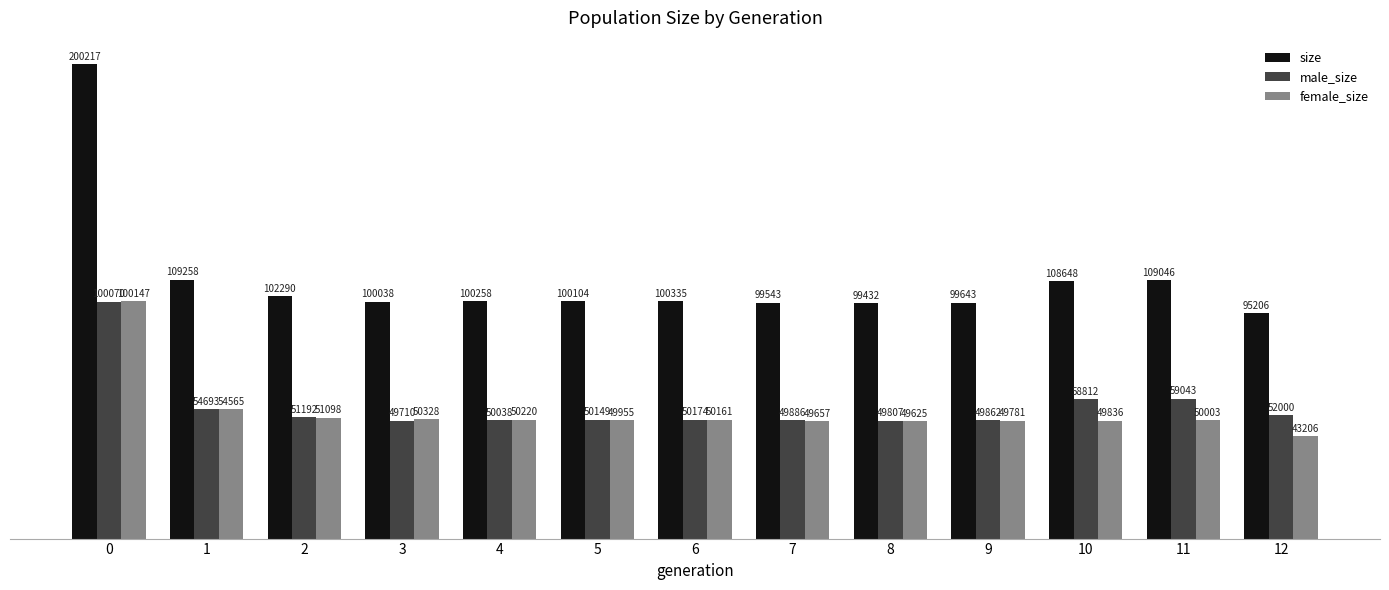

What is the difference between the highest and lowest values at 4?

50220